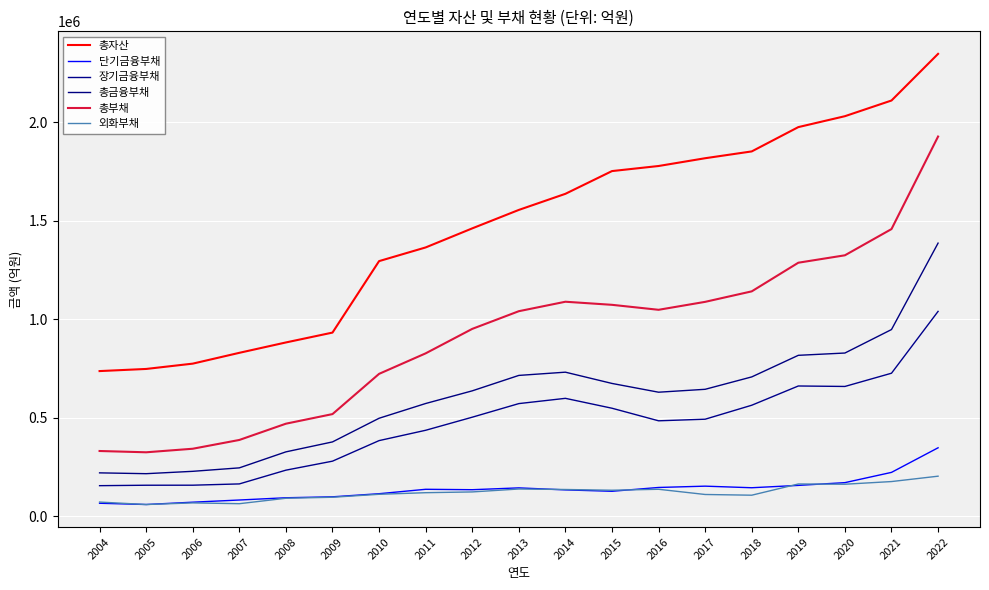

What is the difference between the maximum and second lowest values in the 총부채 series?

1597533.0